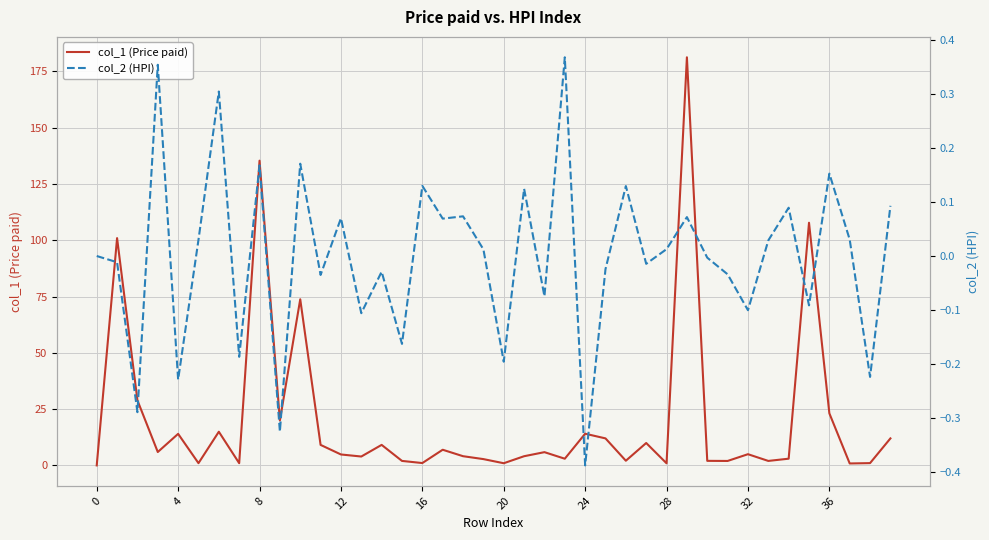

How many data points in col_2 (HPI) are less than 0?

19